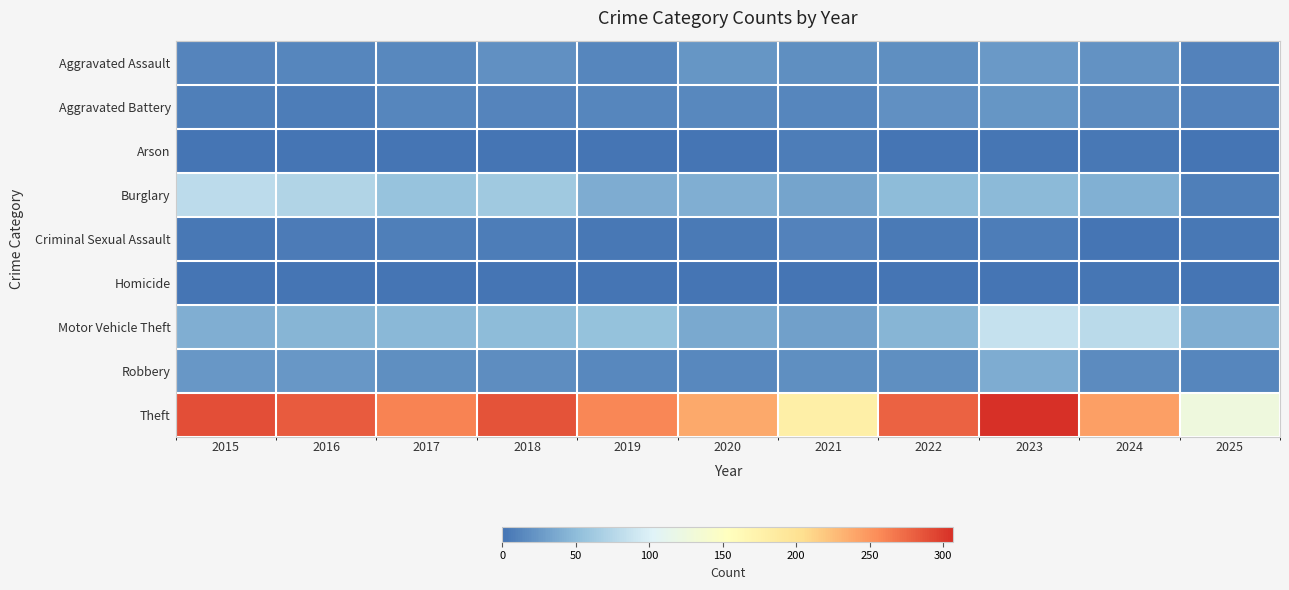

What is the difference between the highest and lowest values at 2016?

283